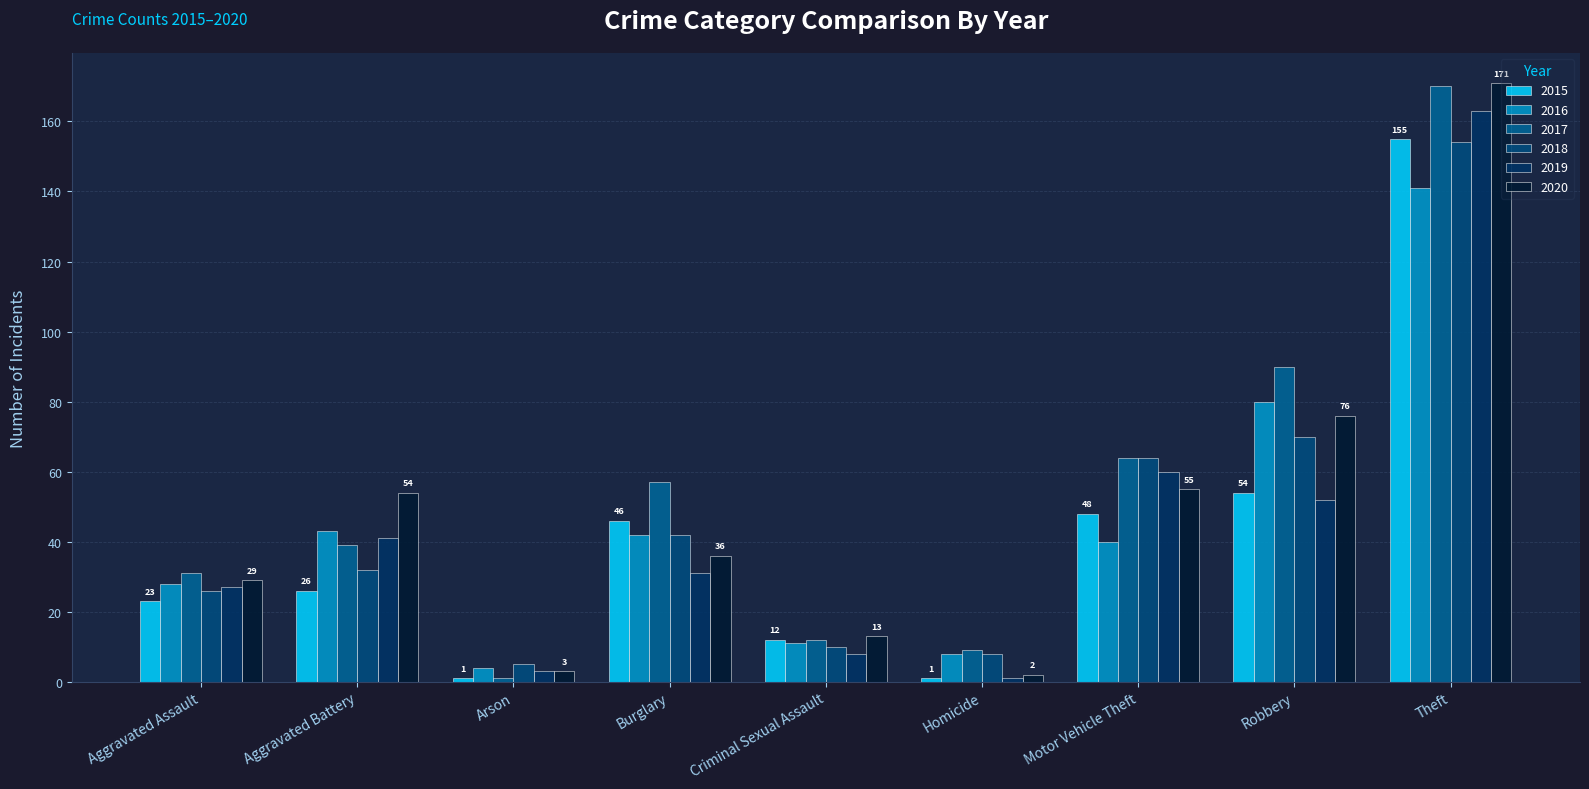

Where is 2016 nearest to the value 72?

Robbery